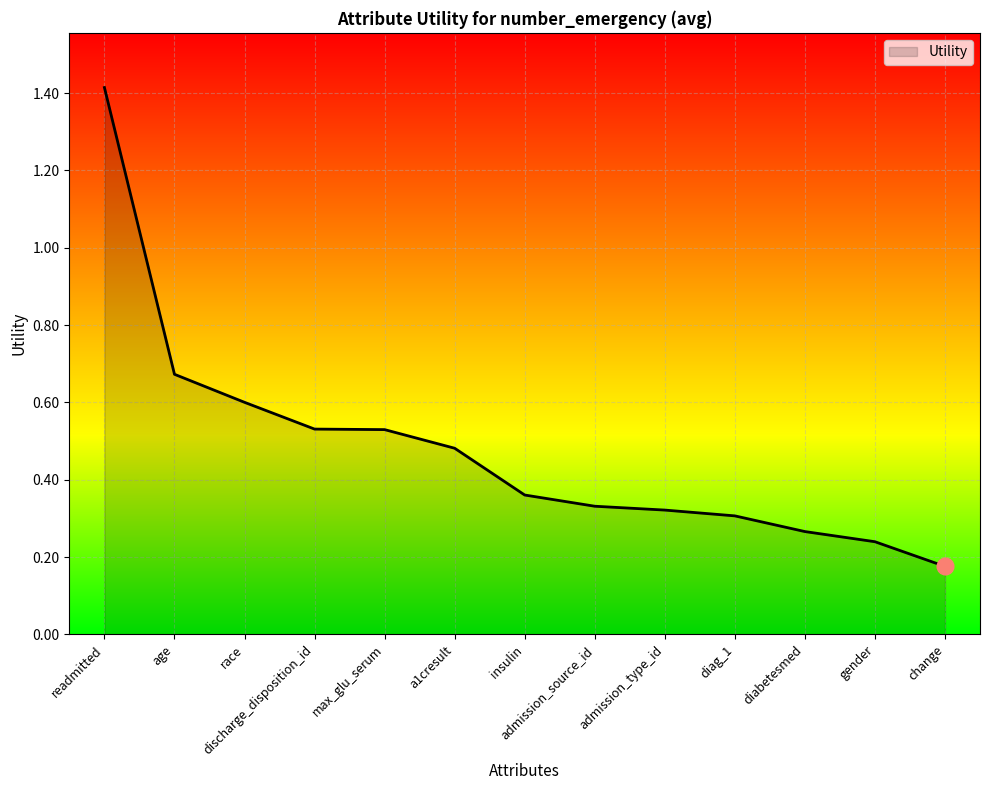

At which category does the chart reach its minimum across all series?

change